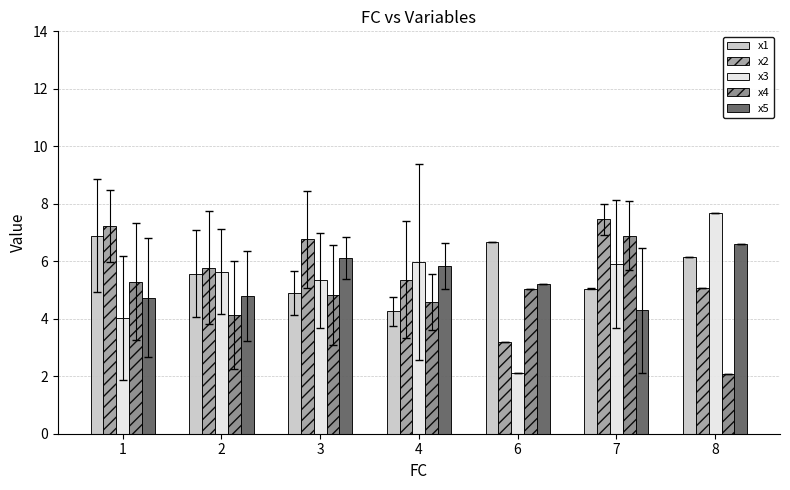

Where does the x1 series first go above 5?

1